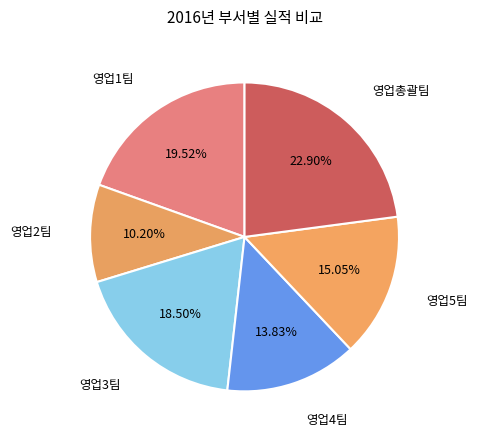

What is the smallest slice in the pie chart?

영업2팀